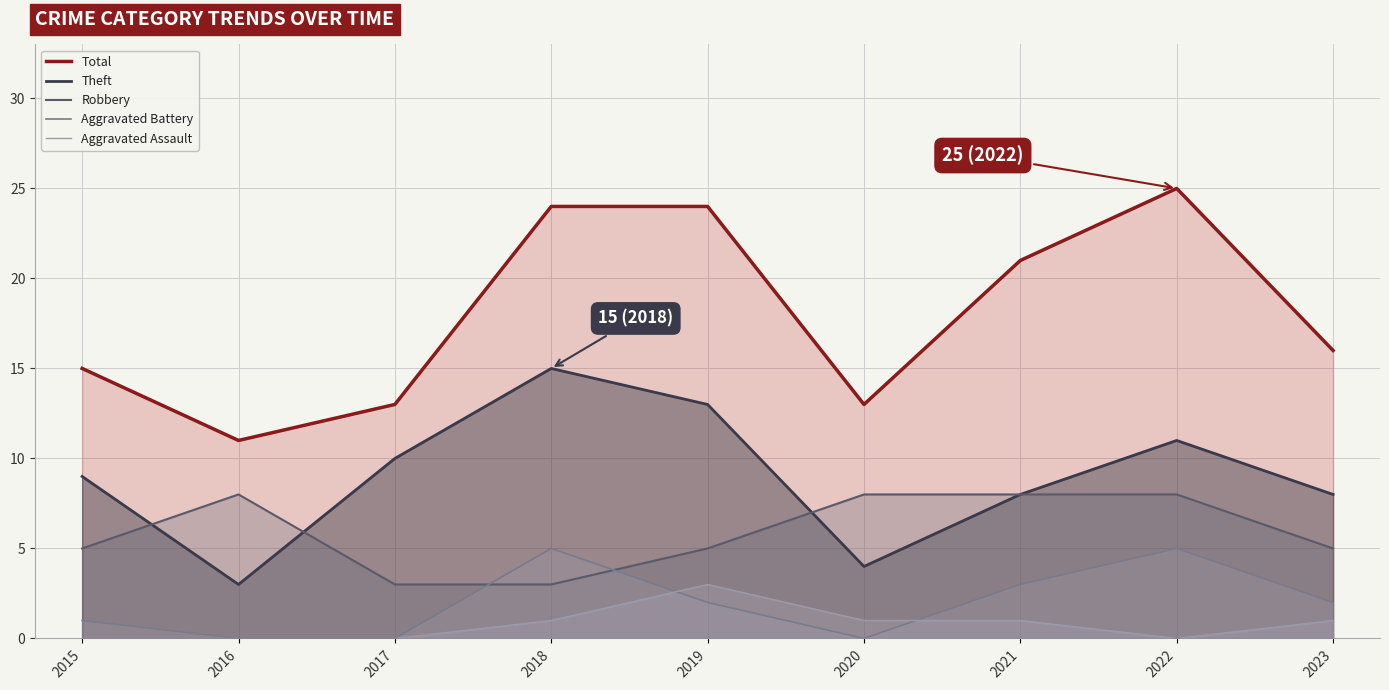

How many Aggravated Battery values are between 0 and 3?

7